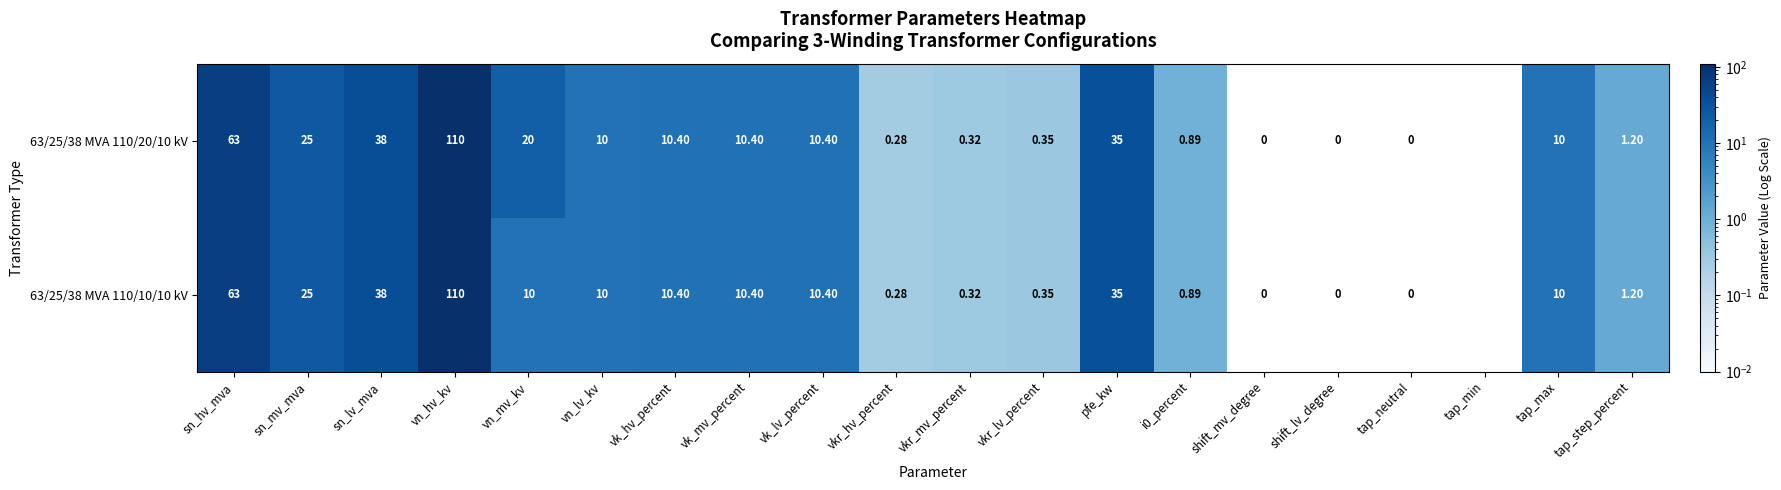

At which category is the sum across all series the highest?

vn_hv_kv